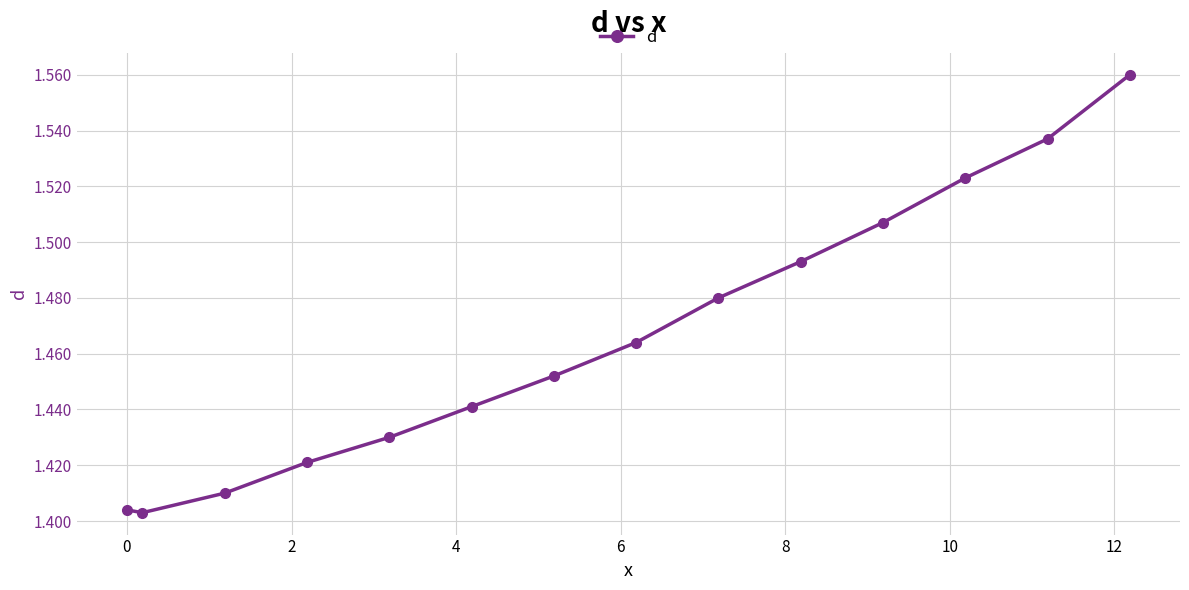

What is the sum of all values?

20.5